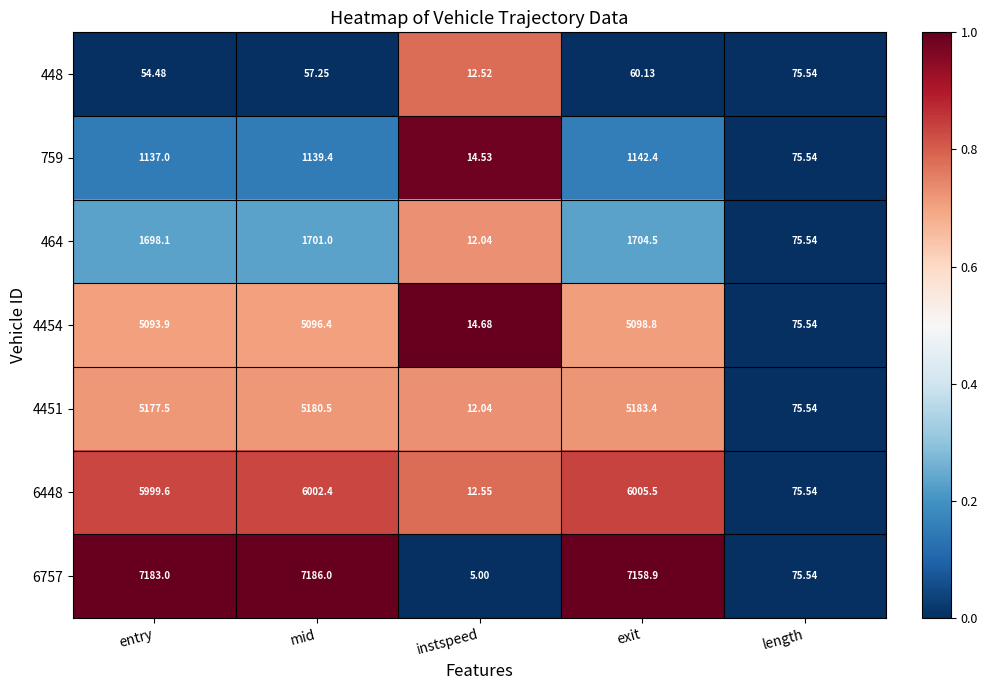

List the series in order of their peak value, highest first.

6757, 6448, 4451, 4454, 464, 759, 448